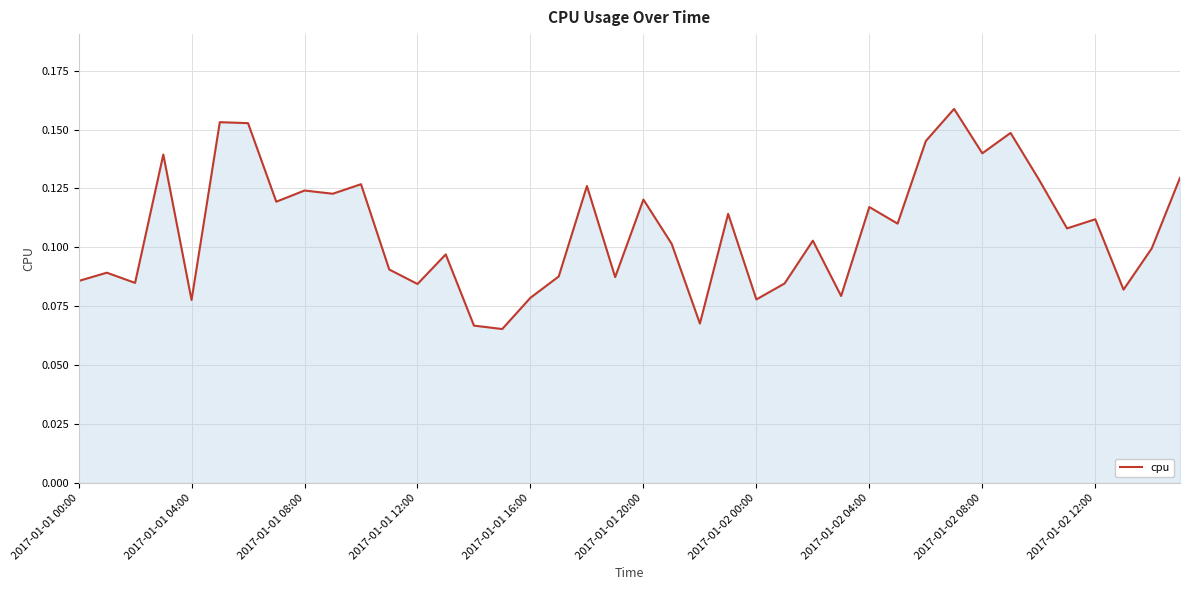

How many lines are shown in the chart?

1